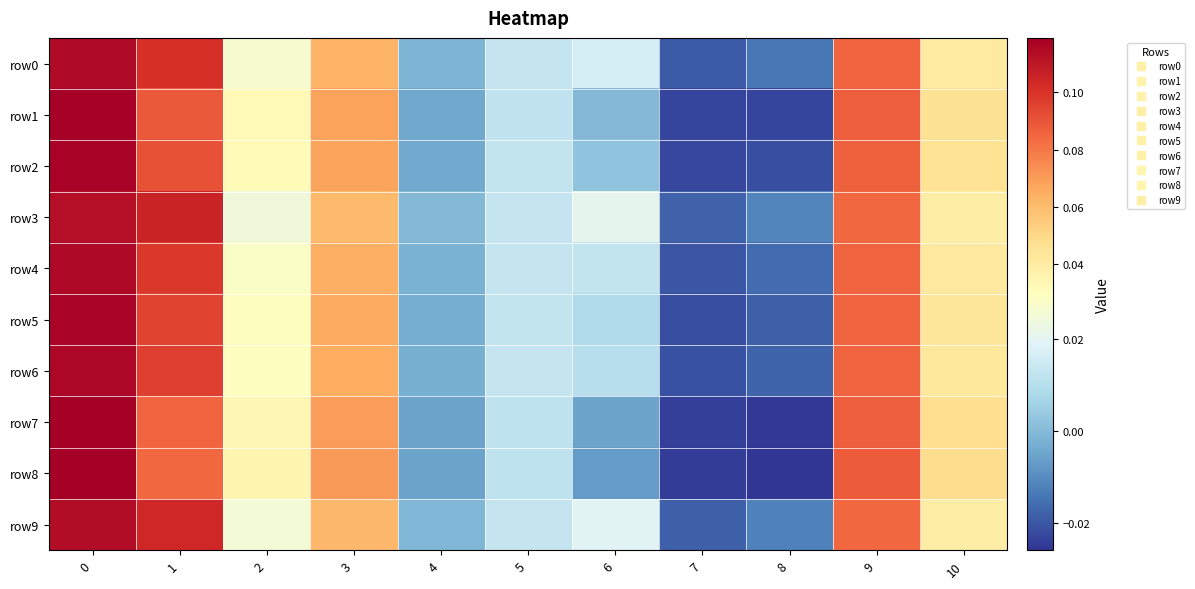

What is the total value across all series at 8?

-0.2